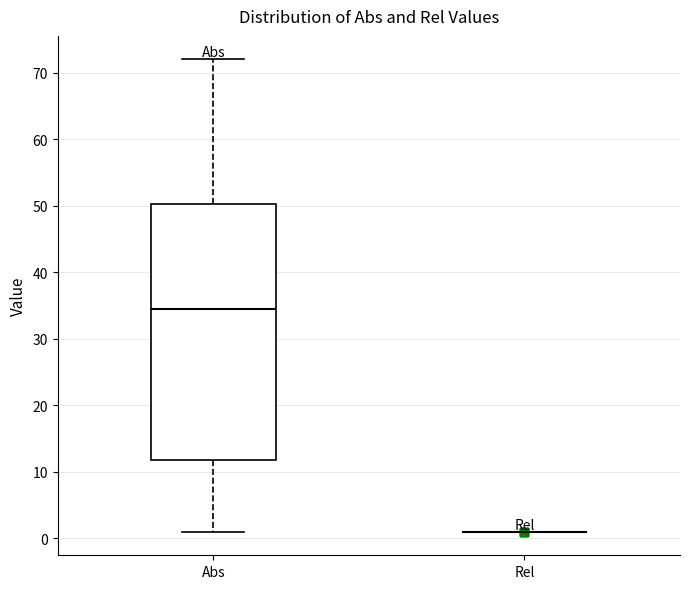

Where does the median line of the box for Abs sit on the y-axis? The values are not printed on the chart, so give them approximately, as read against the axis.

35